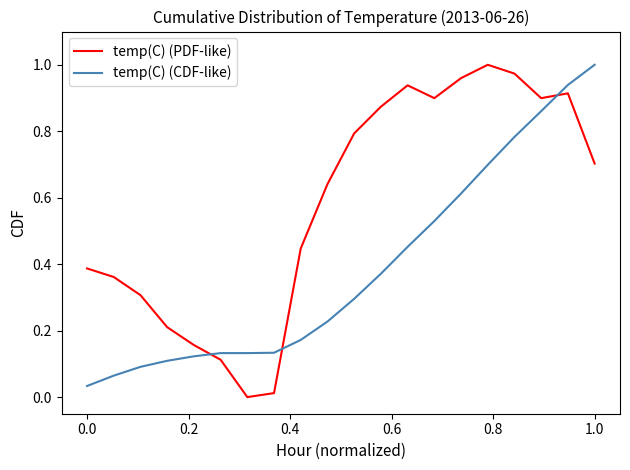

Rank the series by their average value, from highest to lowest.

temp(C) (PDF-like), temp(C) (CDF-like)